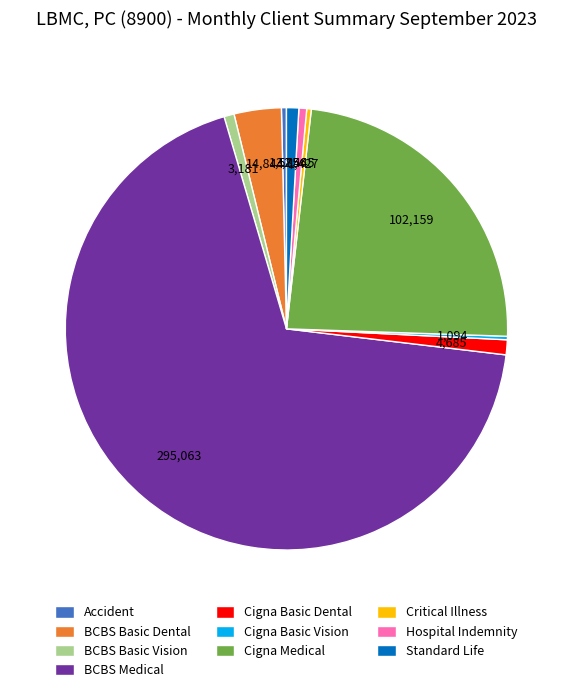

Between Standard Life and Critical Illness, which is larger?

Standard Life